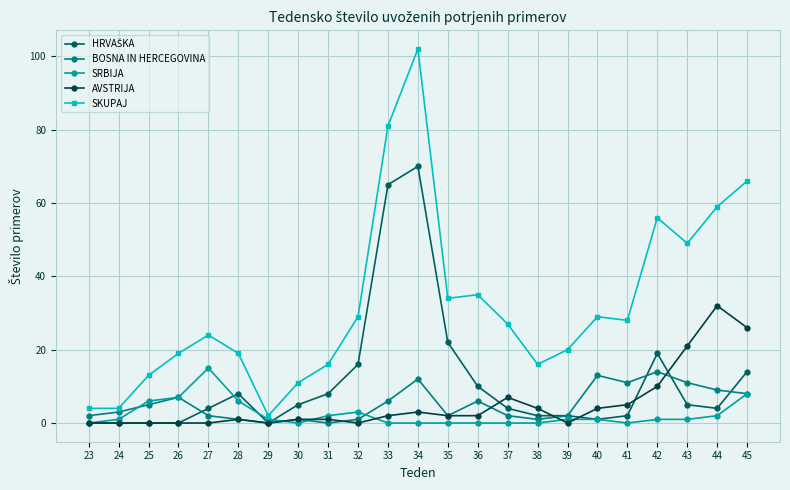

Which series has the largest range (max minus min)?

SKUPAJ